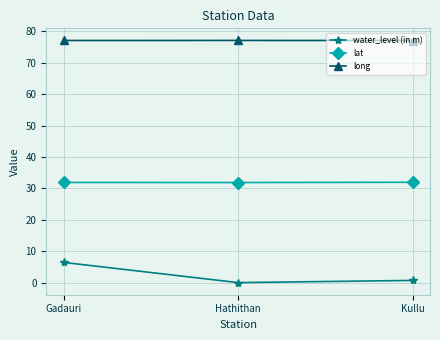

What is the value of the water_level (in m) point at the 1st from the left?

6.4